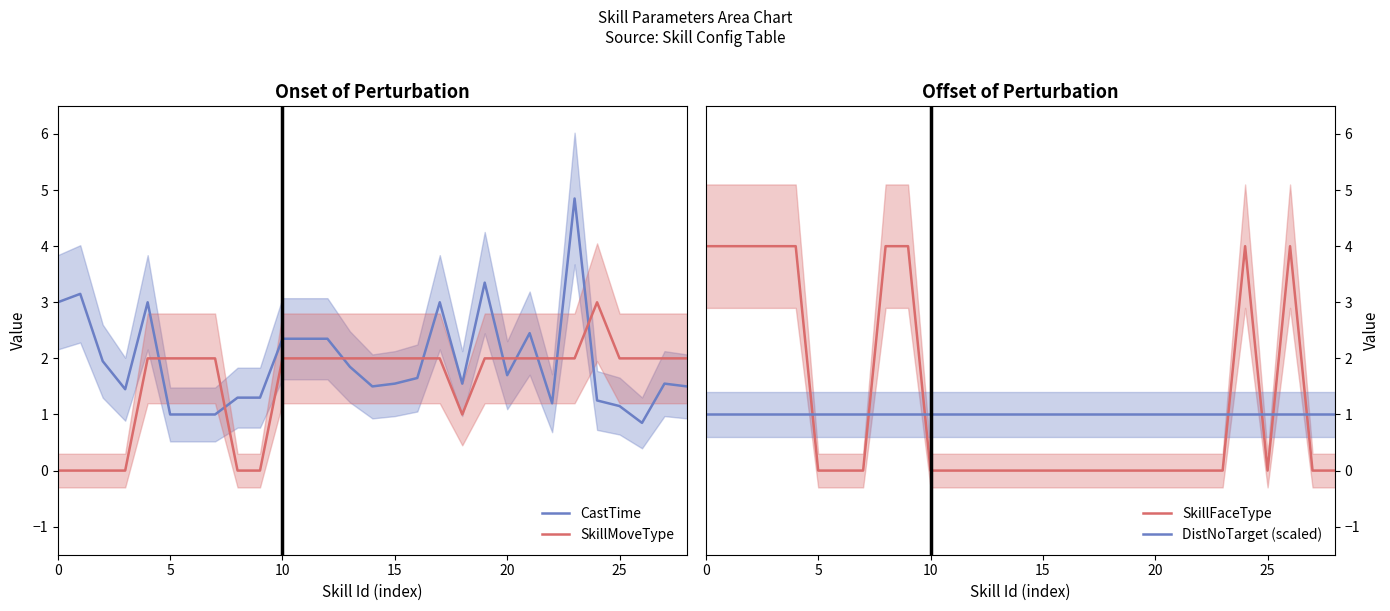

Which series has the widest spread of values?

SkillFaceType